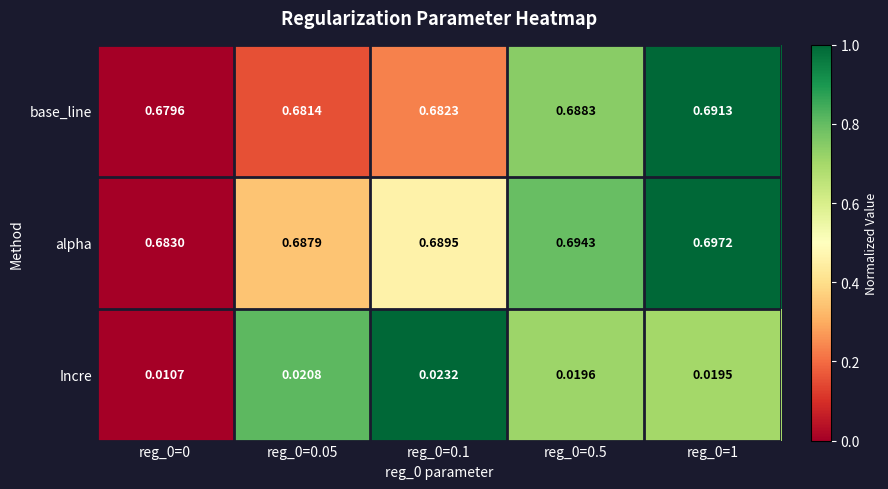

At reg_0=0.5, list the series in order from smallest to largest.

Incre, base_line, alpha